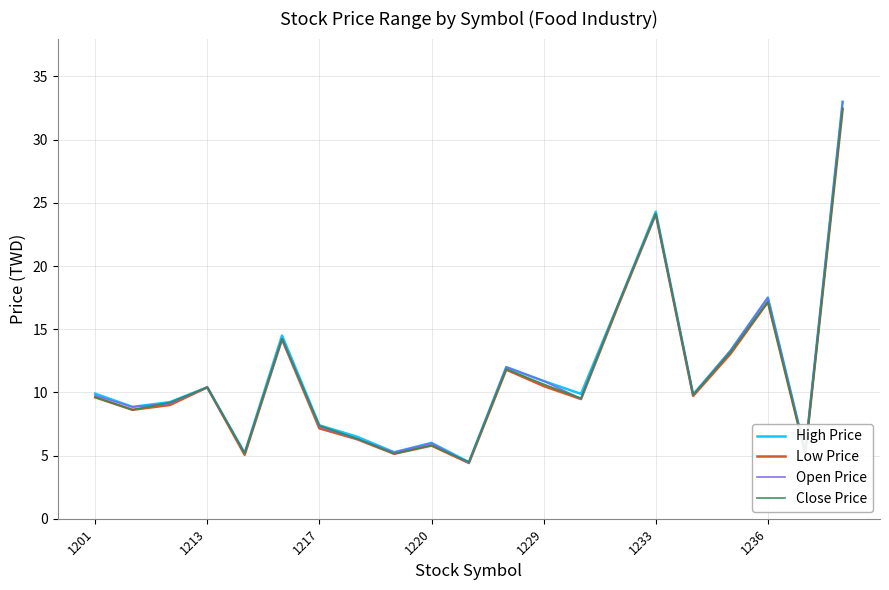

How many lines are shown in the chart?

4